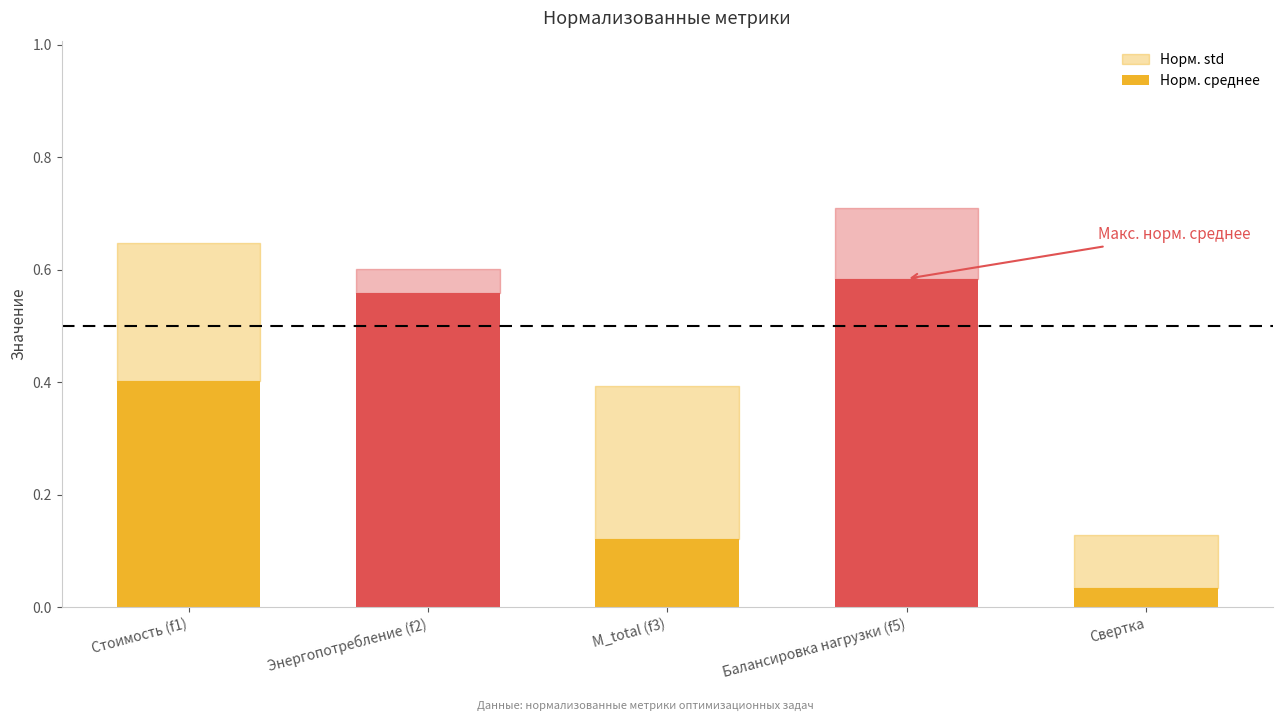

The value at Стоимость (f1) is 0.2. True or false?

False